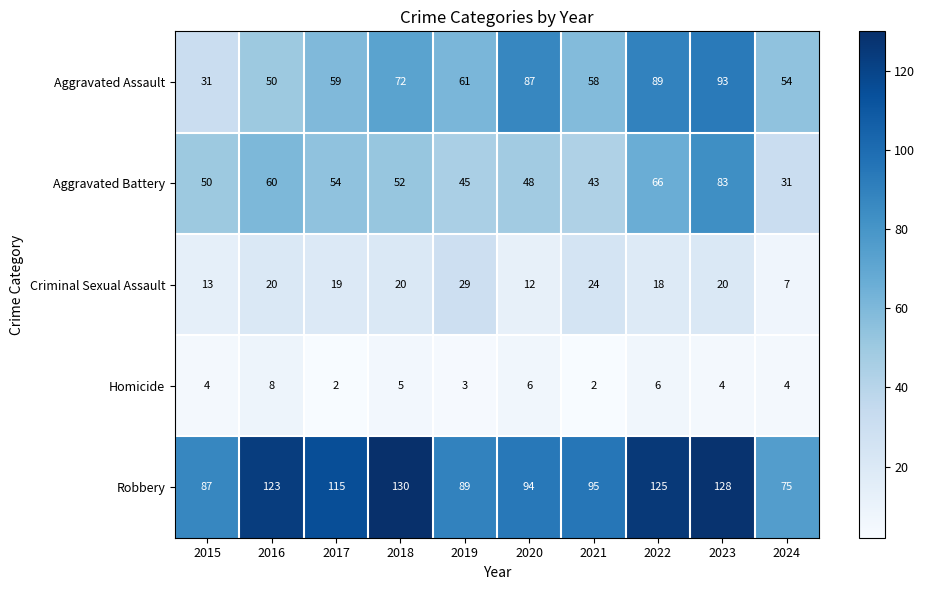

What is the greatest value displayed?

130